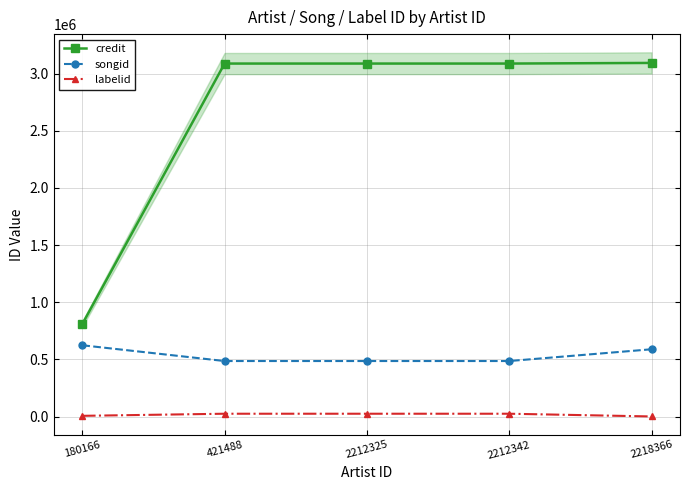

The labelid series shows 45716 at 421488. True or false?

False